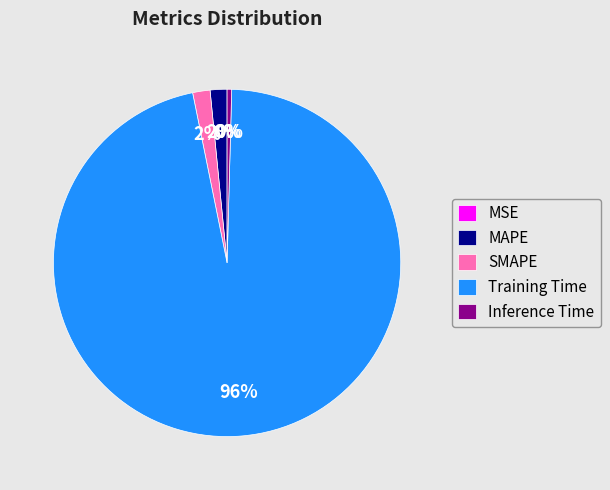

True or false: Training Time accounts for 89% of the total.

False